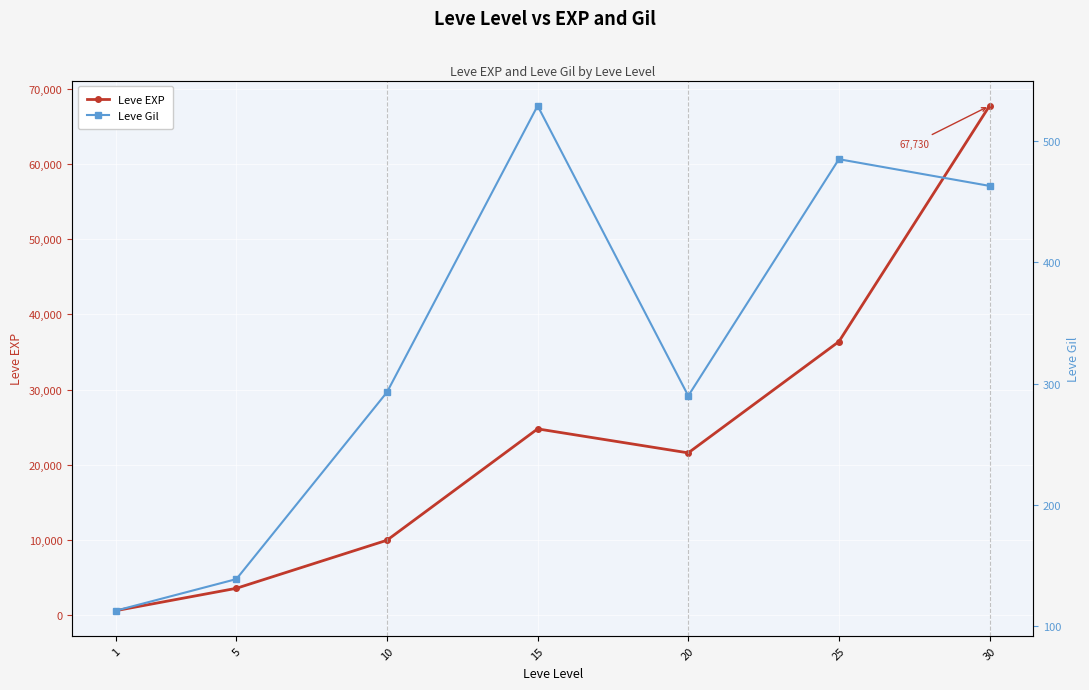

How many data points in Leve Gil are less than 293?

3